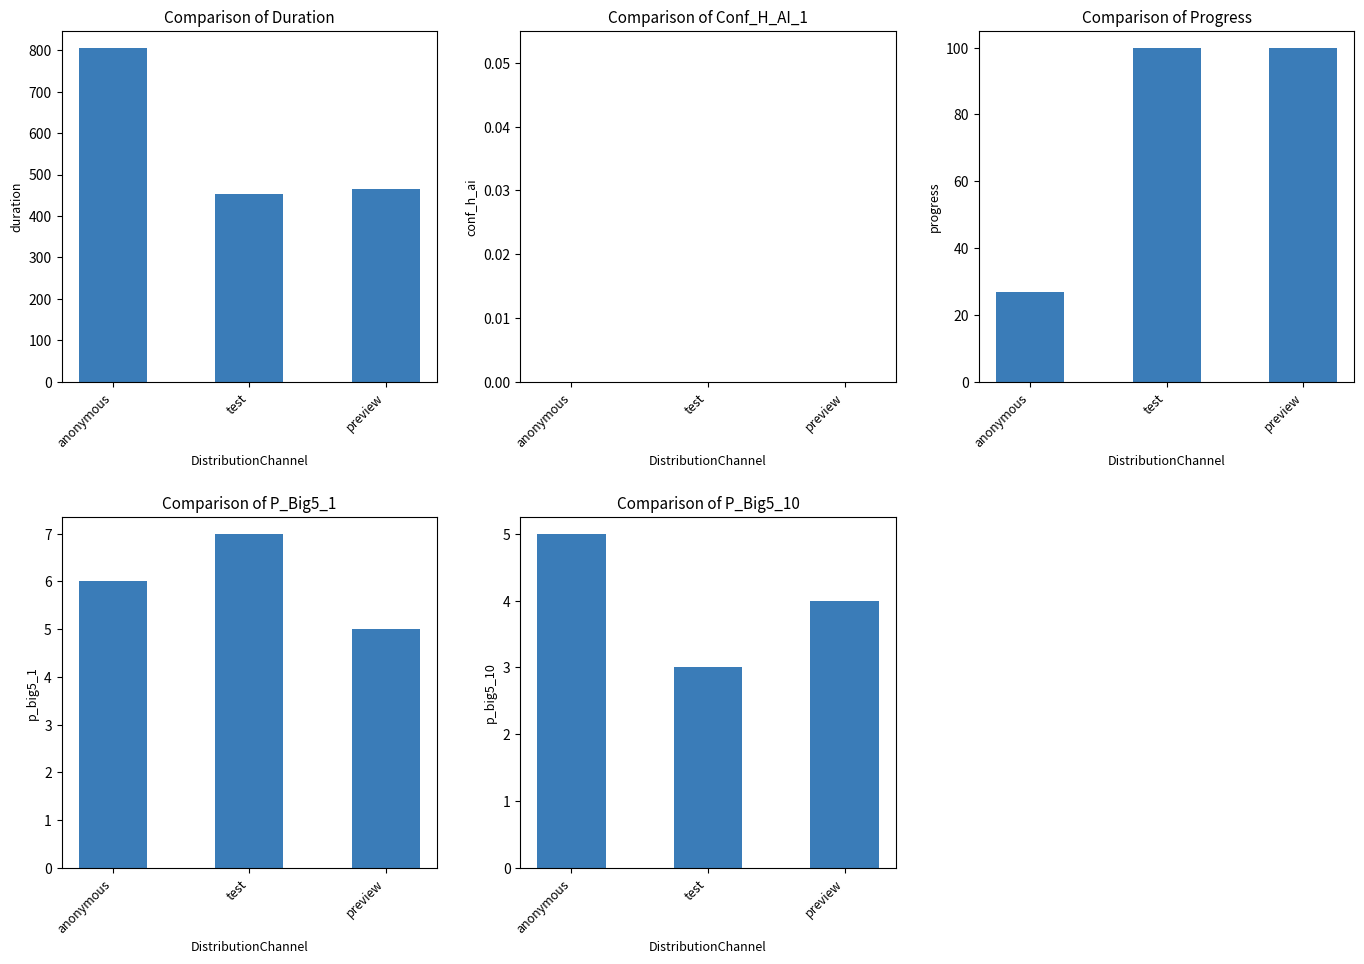

Are the bars grouped side by side (vs. stacked)?

Yes